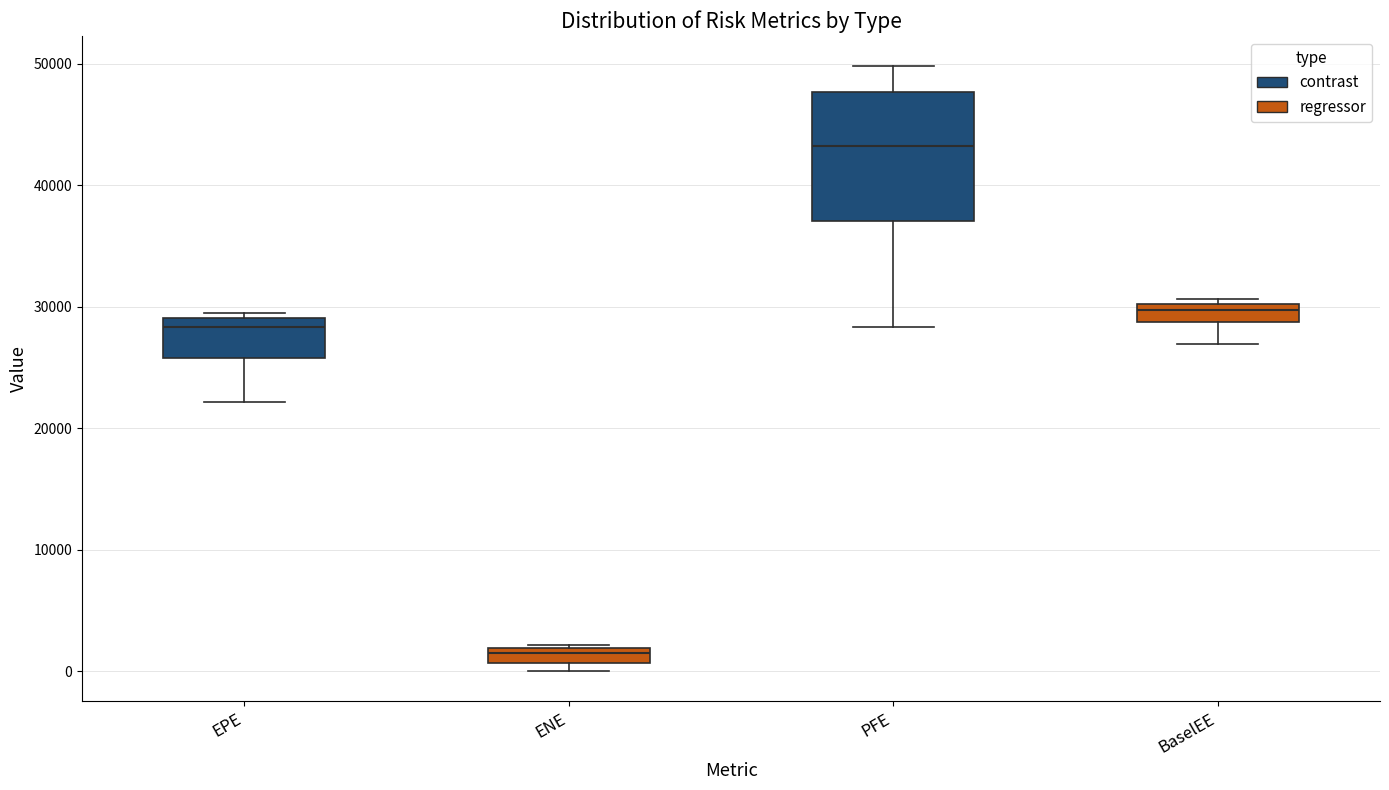

Which box's median line is the lowest?

ENE